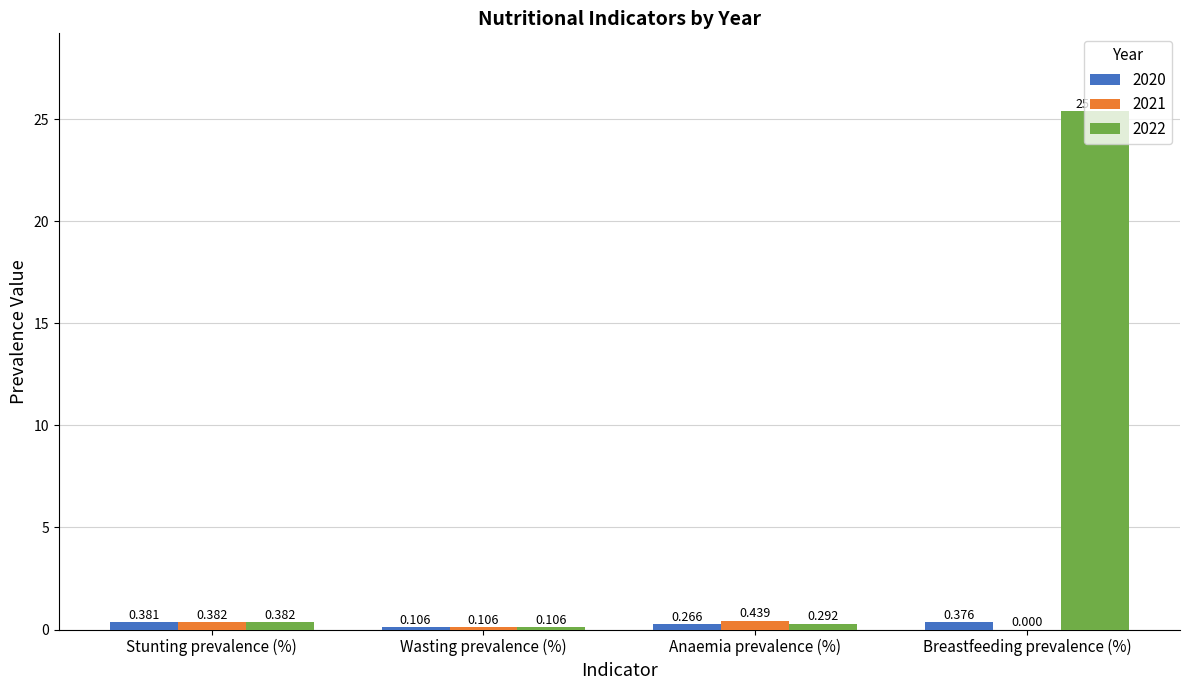

Between Wasting prevalence (%) and Breastfeeding prevalence (%), which series saw the biggest shift?

2022